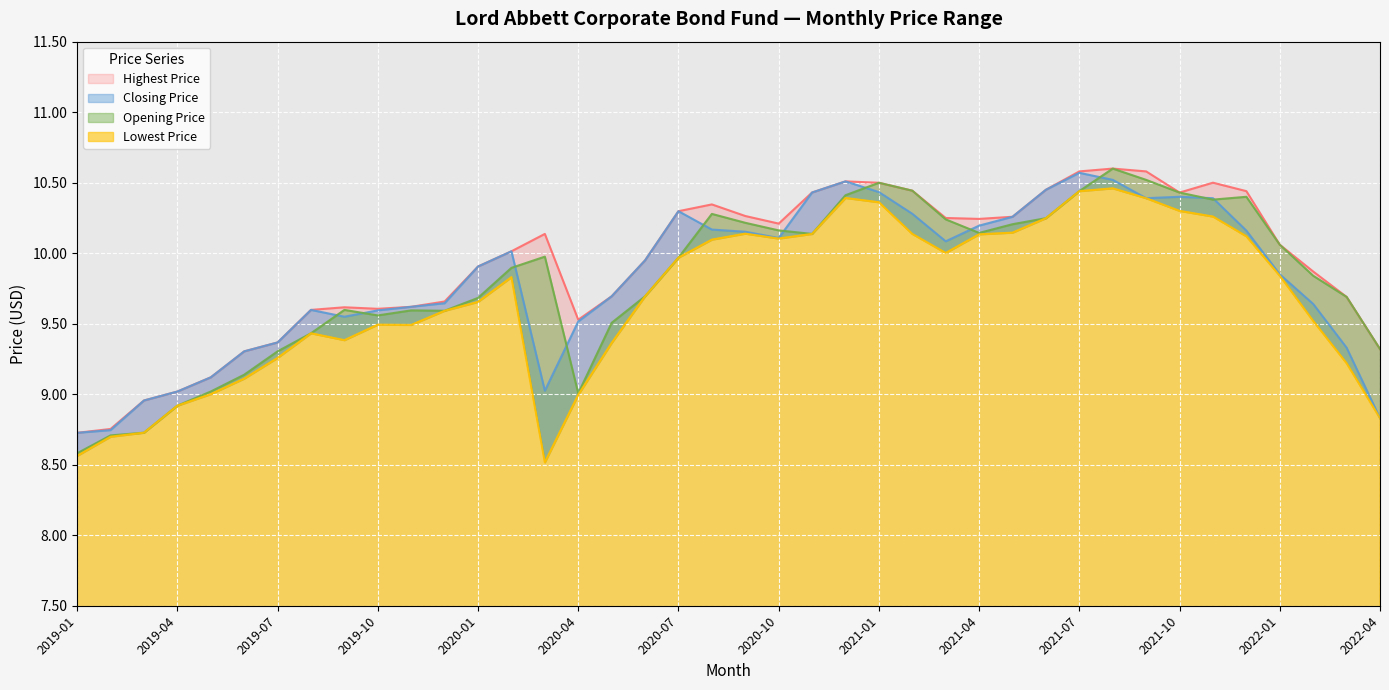

List the series in order of their peak value, lowest first.

Lowest Price, Closing Price, Opening Price, Highest Price